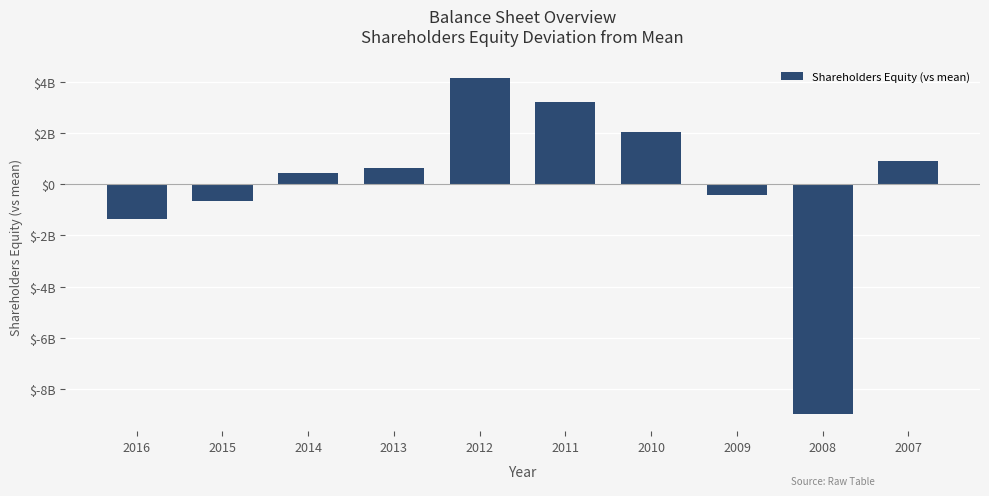

Rank the categories by value from lowest to highest.

2008, 2016, 2015, 2009, 2014, 2013, 2007, 2010, 2011, 2012